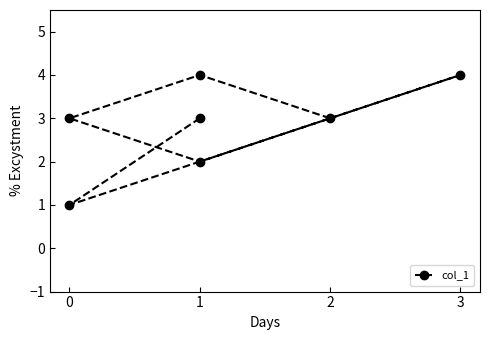

What is the sum of the values at 3 and 2?

7